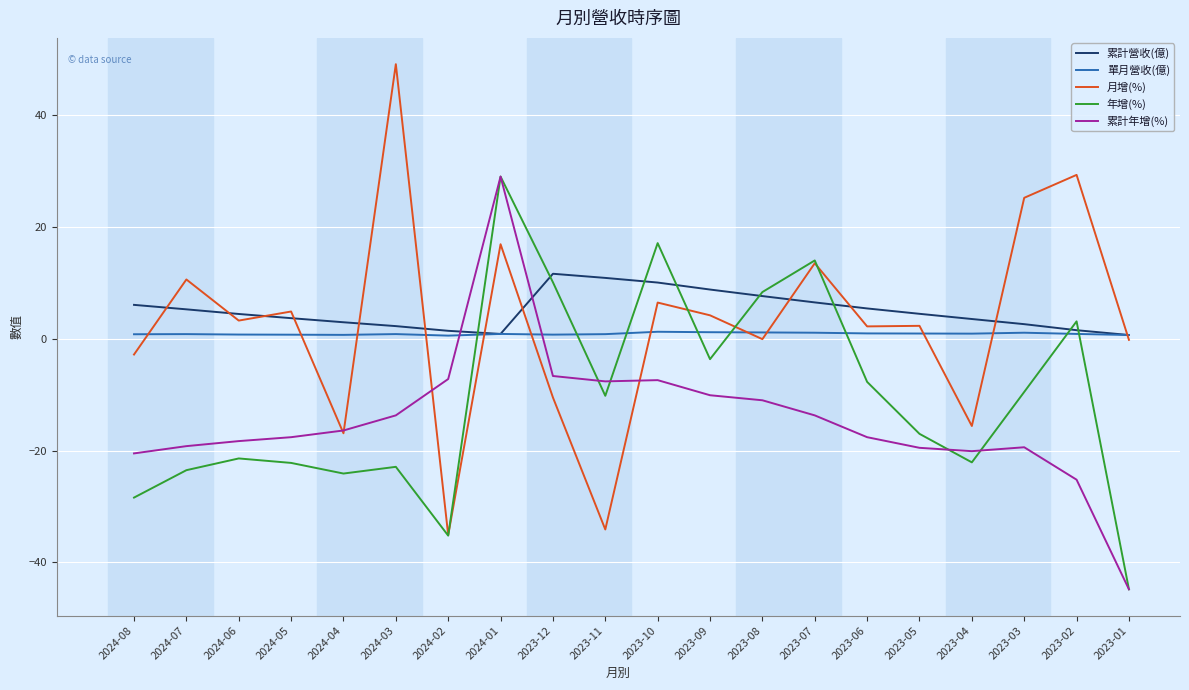

What are all the series names shown in the legend?

累計營收(億), 單月營收(億), 月增(%), 年增(%), 累計年增(%)